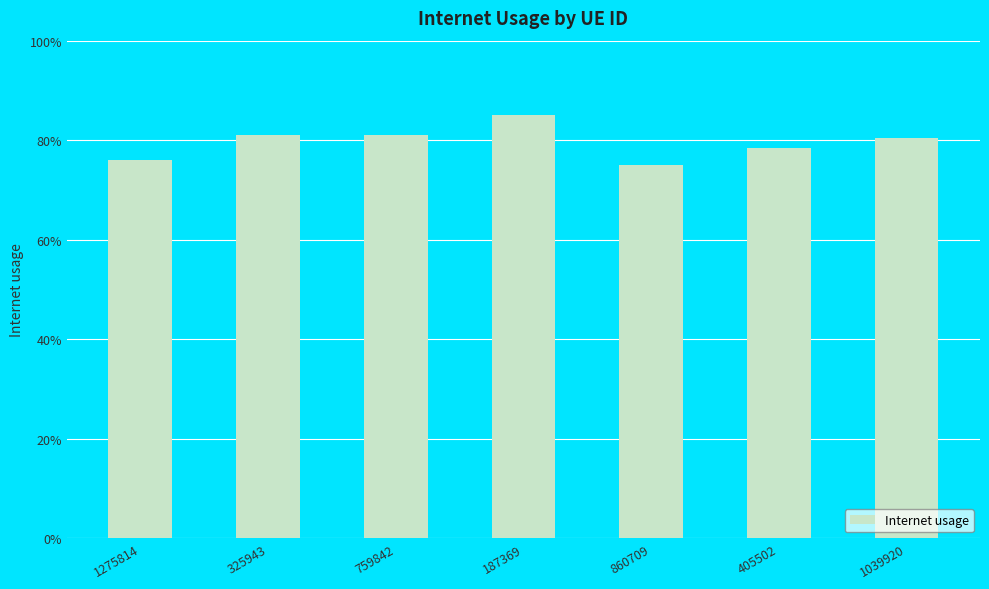

What is the value of the 4th bar from the left?

0.9